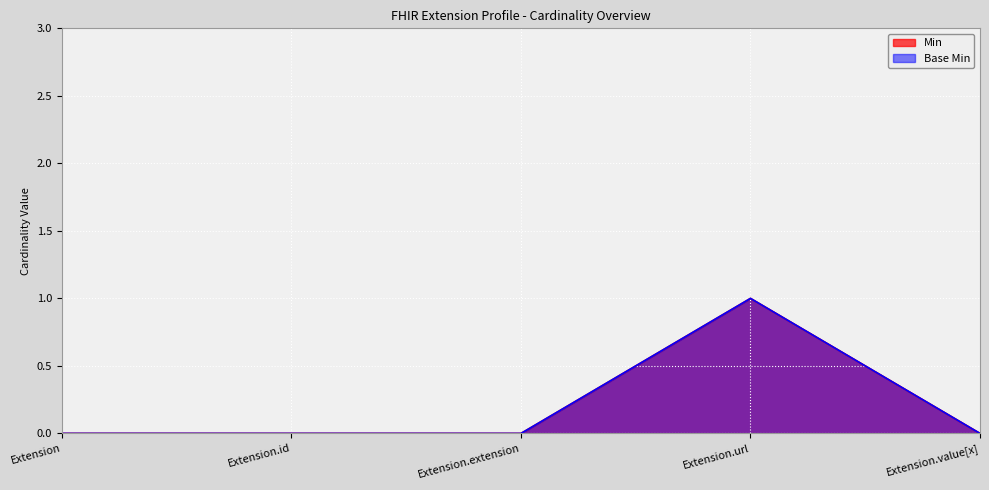

What is the difference between the maximum and second lowest values in the Min series?

1